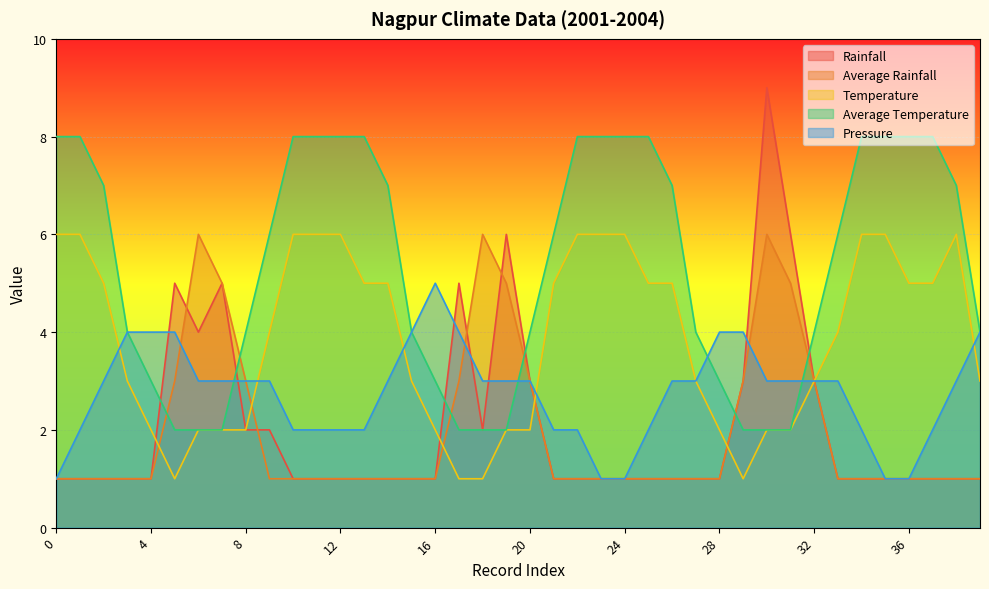

Reading left to right, transcribe all the data shown in this chart.

Rainfall: 0=1	1=1	2=1	3=1	4=1	5=5	6=4	7=5	8=2	9=2	10=1	11=1	12=1	13=1	14=1	15=1	16=1	17=5	18=2	19=6	20=3	21=1	22=1	23=1	24=1	25=1	26=1	27=1	28=1	29=3	30=9	31=6	32=3	33=1	34=1	35=1	36=1	37=1	38=1	39=1
Average Rainfall: 0=1	1=1	2=1	3=1	4=1	5=3	6=6	7=5	8=3	9=1	10=1	11=1	12=1	13=1	14=1	15=1	16=1	17=3	18=6	19=5	20=3	21=1	22=1	23=1	24=1	25=1	26=1	27=1	28=1	29=3	30=6	31=5	32=3	33=1	34=1	35=1	36=1	37=1	38=1	39=1
Temperature: 0=6	1=6	2=5	3=3	4=2	5=1	6=2	7=2	8=2	9=4	10=6	11=6	12=6	13=5	14=5	15=3	16=2	17=1	18=1	19=2	20=2	21=5	22=6	23=6	24=6	25=5	26=5	27=3	28=2	29=1	30=2	31=2	32=3	33=4	34=6	35=6	36=5	37=5	38=6	39=3
Average Temperature: 0=8	1=8	2=7	3=4	4=3	5=2	6=2	7=2	8=4	9=6	10=8	11=8	12=8	13=8	14=7	15=4	16=3	17=2	18=2	19=2	20=4	21=6	22=8	23=8	24=8	25=8	26=7	27=4	28=3	29=2	30=2	31=2	32=4	33=6	34=8	35=8	36=8	37=8	38=7	39=4
Pressure: 0=1	1=2	2=3	3=4	4=4	5=4	6=3	7=3	8=3	9=3	10=2	11=2	12=2	13=2	14=3	15=4	16=5	17=4	18=3	19=3	20=3	21=2	22=2	23=1	24=1	25=2	26=3	27=3	28=4	29=4	30=3	31=3	32=3	33=3	34=2	35=1	36=1	37=2	38=3	39=4